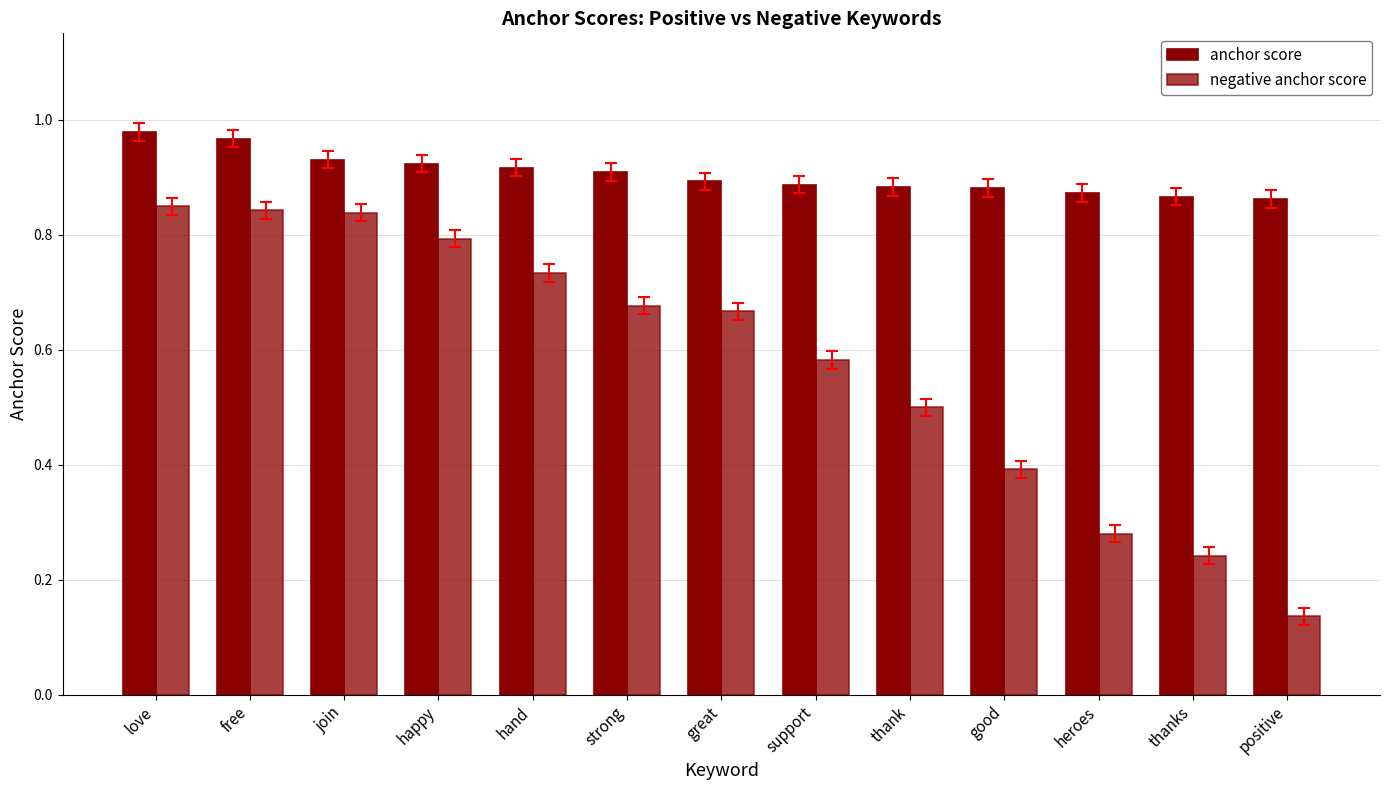

How many series are shown in this chart?

2